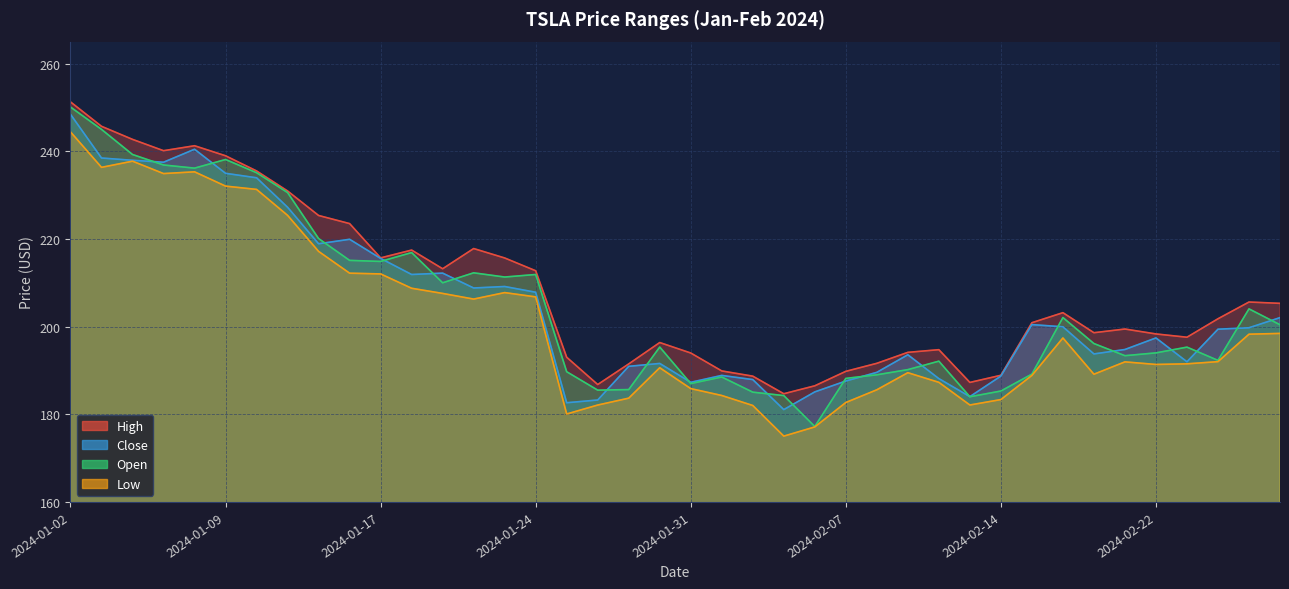

Does the chart display data point markers on the line(s)?

No